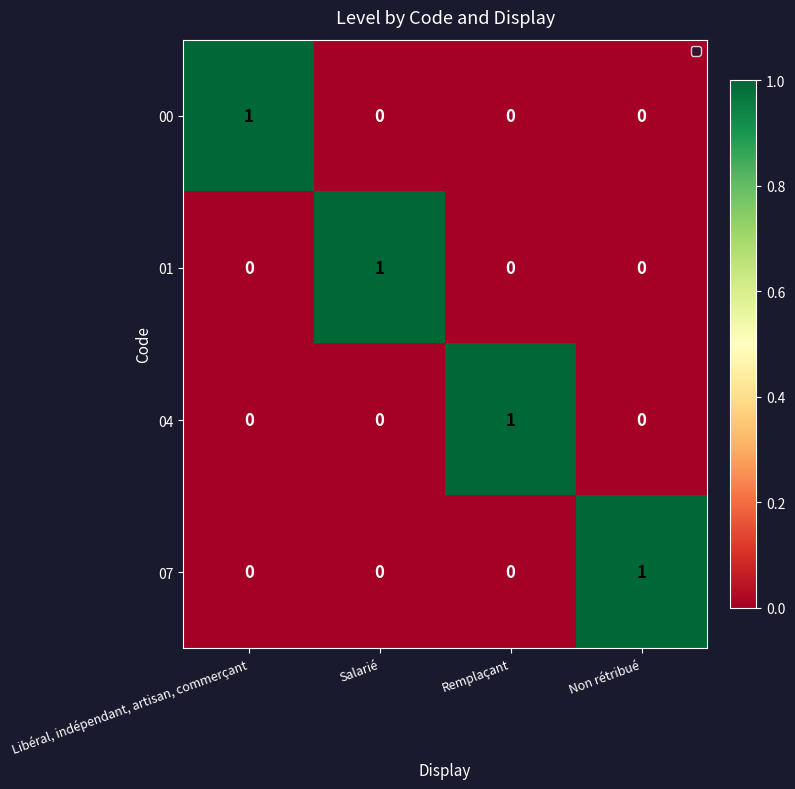

Reading left to right, what are all the values shown in this chart?

00: Libéral, indépendant, artisan, commerçant=1	Salarié=0	Remplaçant=0	Non rétribué=0
01: Libéral, indépendant, artisan, commerçant=0	Salarié=1	Remplaçant=0	Non rétribué=0
04: Libéral, indépendant, artisan, commerçant=0	Salarié=0	Remplaçant=1	Non rétribué=0
07: Libéral, indépendant, artisan, commerçant=0	Salarié=0	Remplaçant=0	Non rétribué=1